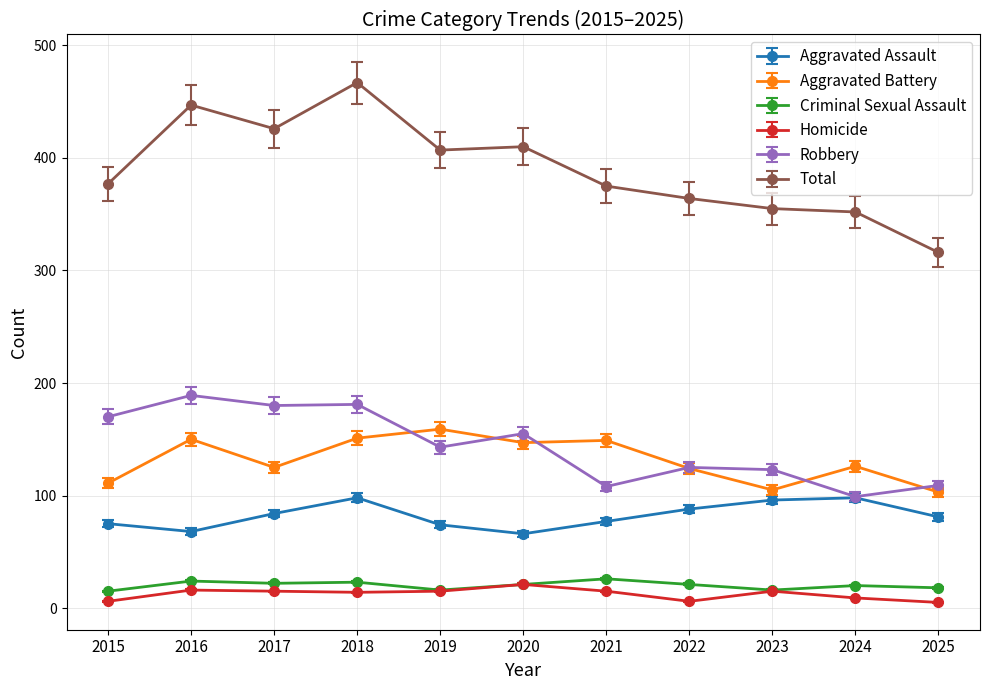

What is the spread (max minus min) of values at 2023?

340